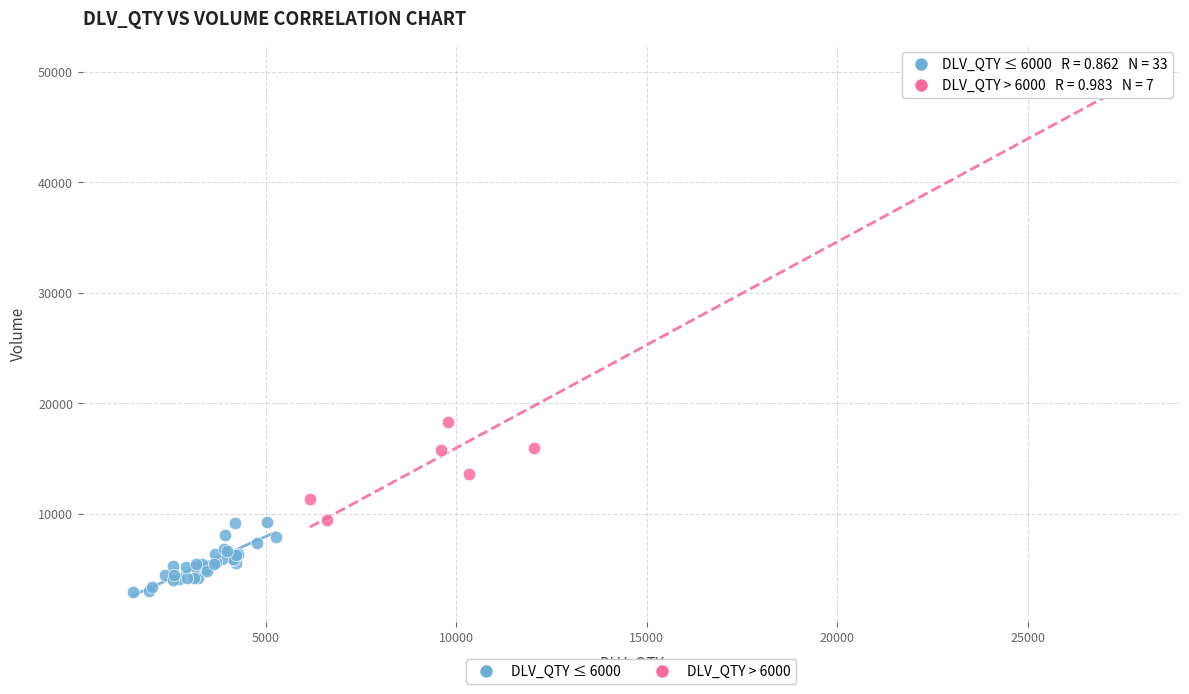

Which series reaches the minimum Y coordinate?

DLV_QTY ≤ 6000